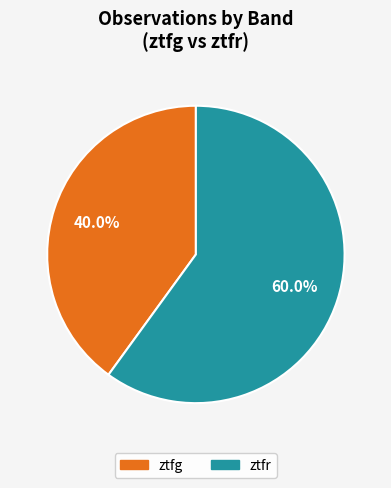

Which has a higher value, ztfr or ztfg?

ztfr